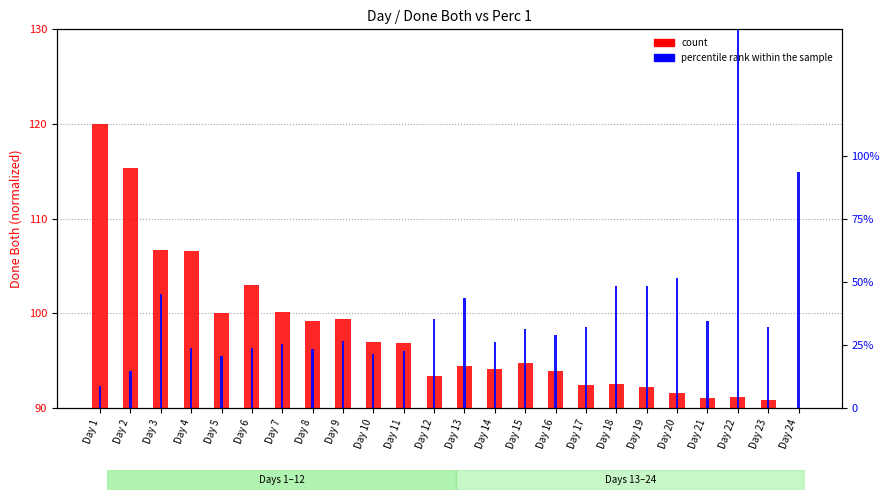

Rank the series by their average value, from lowest to highest.

percentile rank within the sample, count